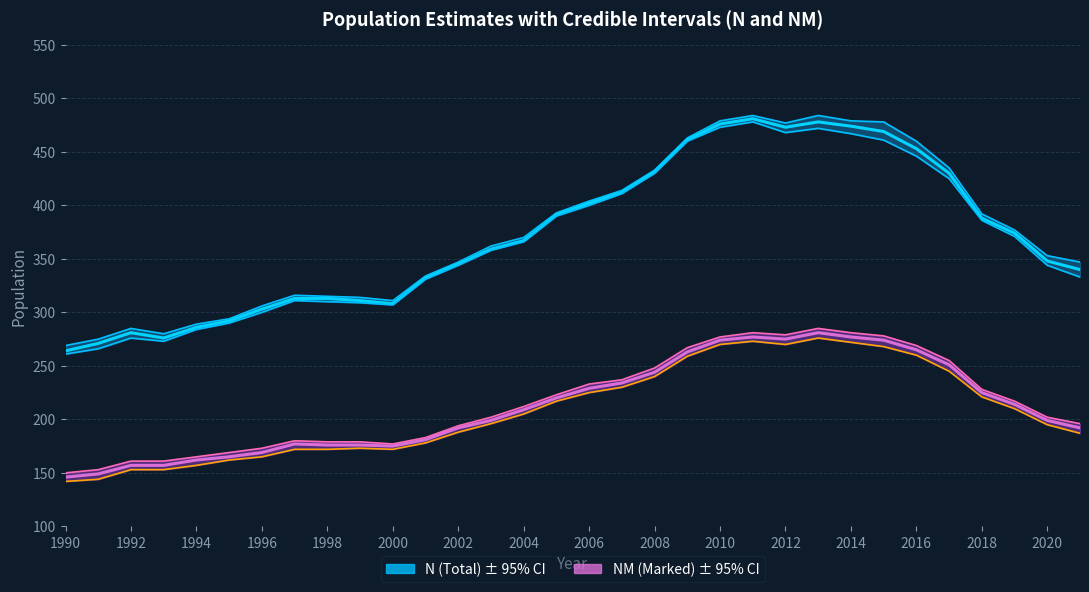

How many data points in N Upper 95% are less than 370?

16